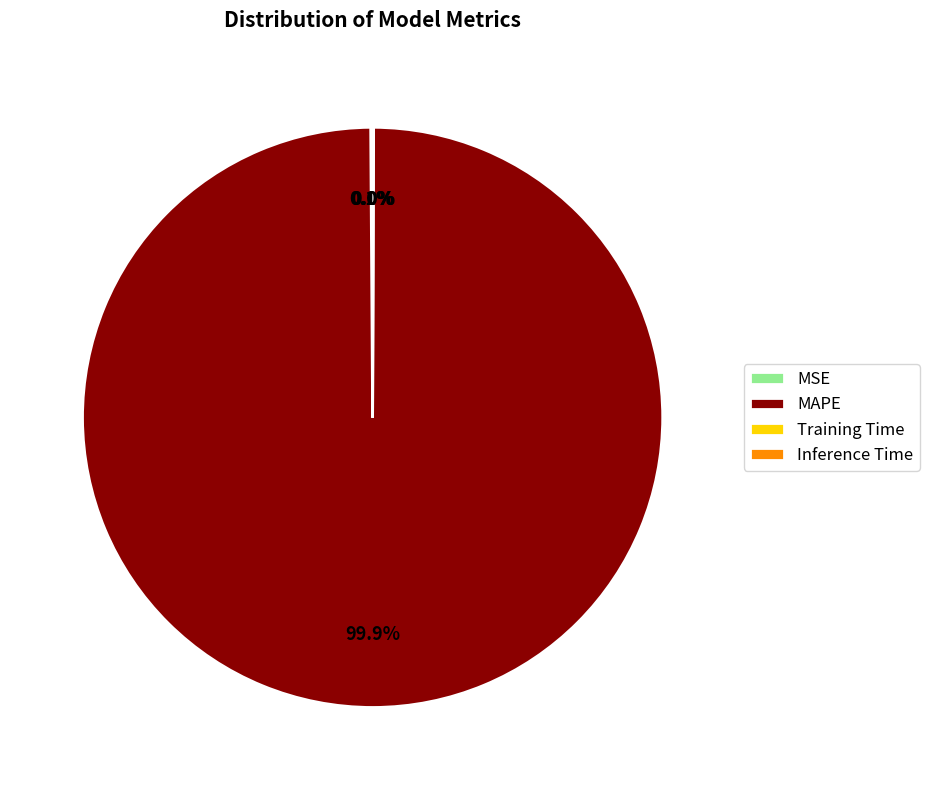

Which category accounts for the majority?

MAPE